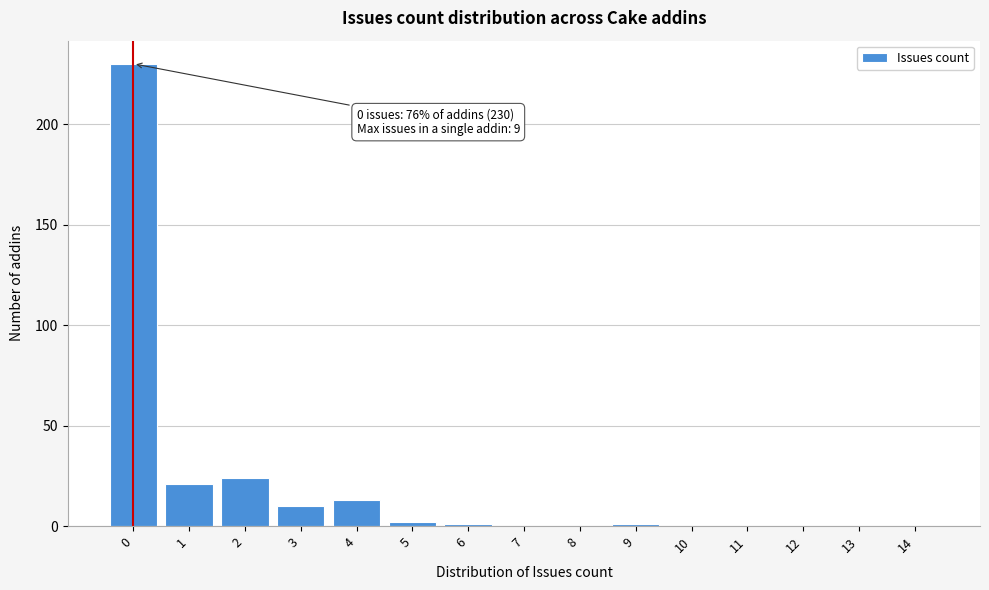

Reading right to left, extract all data points from this chart.

14=0	13=0	12=0	11=0	10=0	9=1	8=0	7=0	6=1	5=2	4=13	3=10	2=24	1=21	0=230